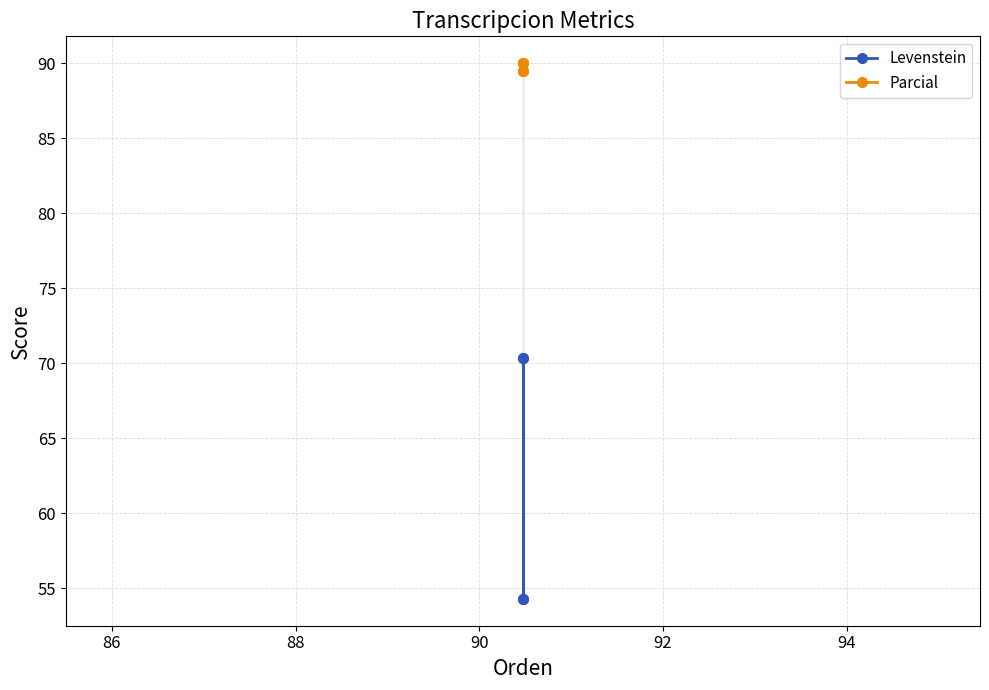

True or false: Parcial and Levenstein cross at least once.

False